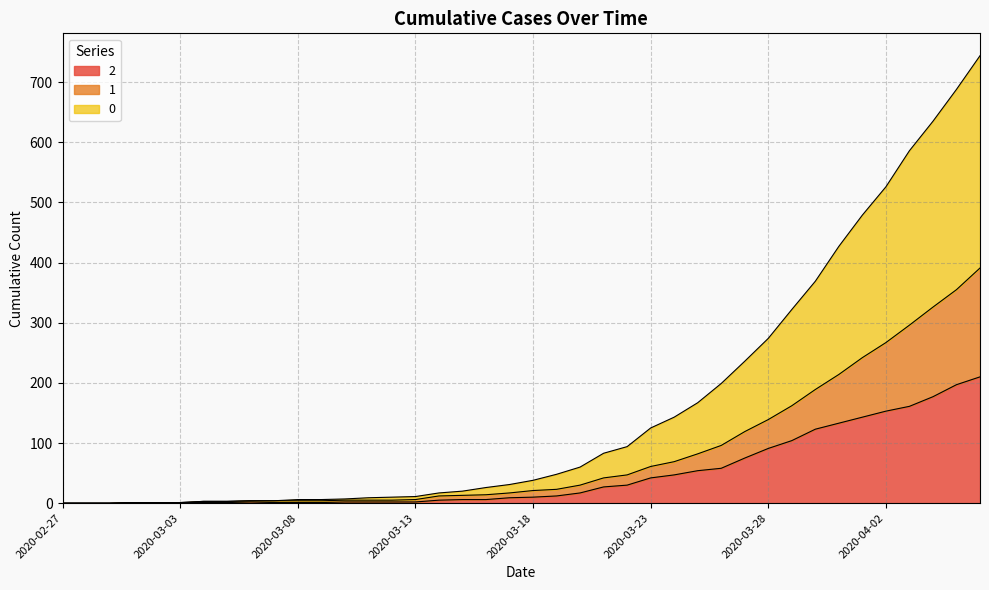

At which category is the sum across all series the highest?

2020-04-06